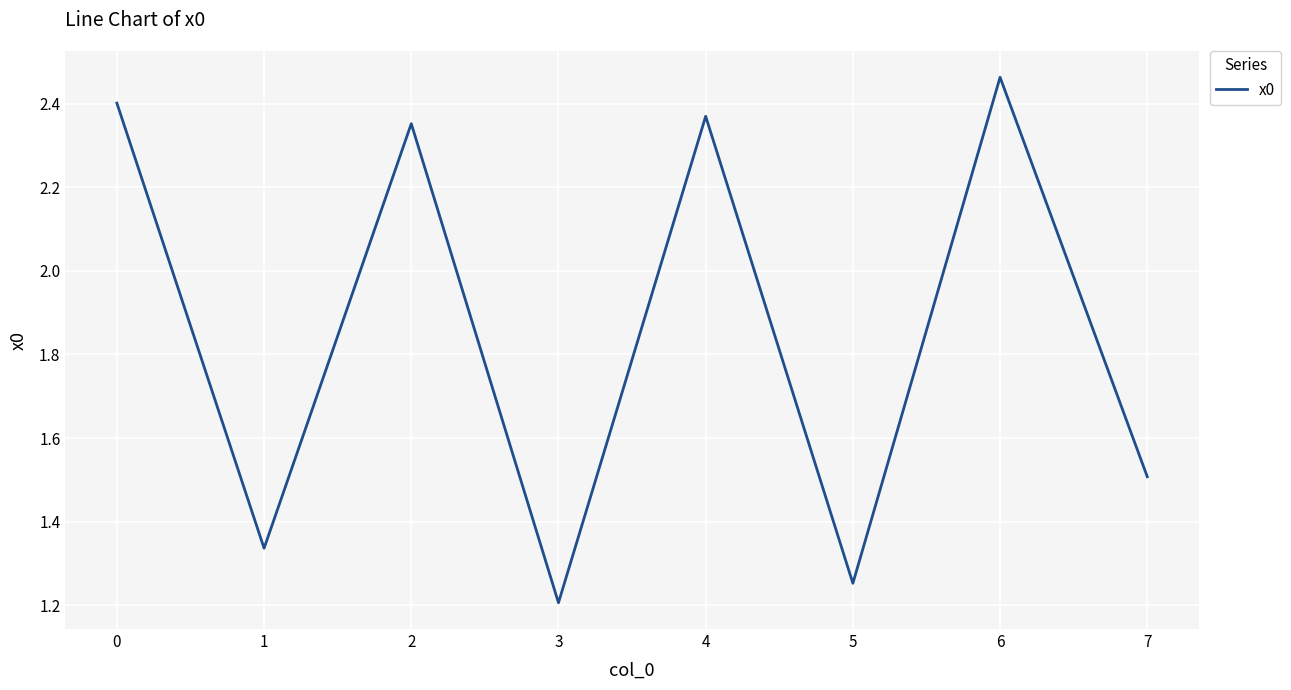

What is the sum of the values at 4 and 5?

3.6